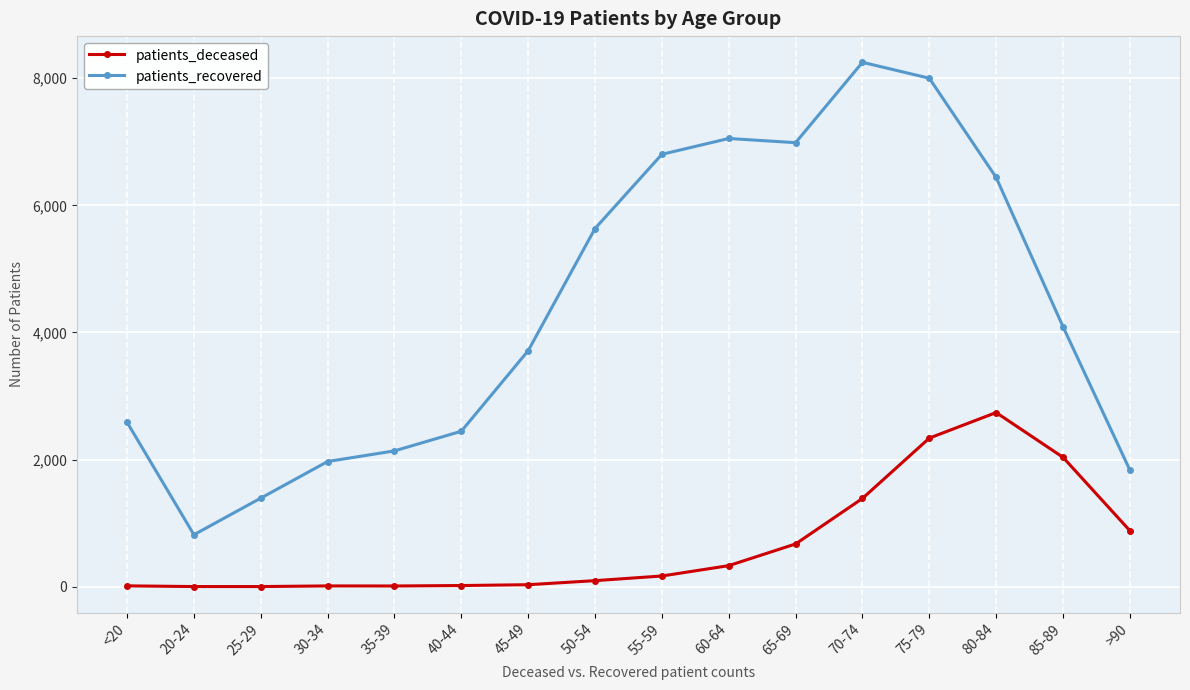

What is the label of the 3rd point from the right?

80-84